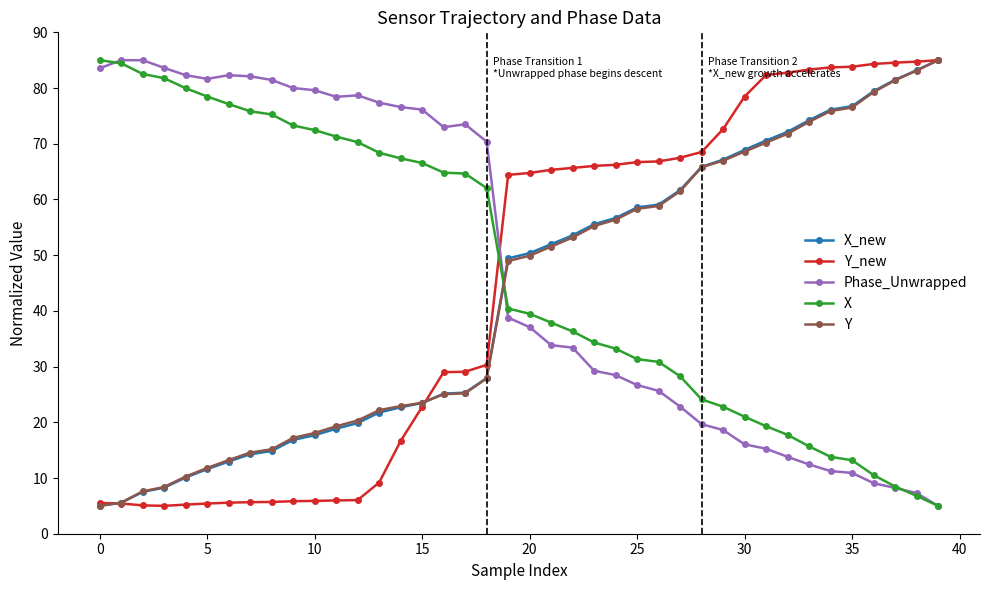

At how many categories does at least one series exceed 27?

40